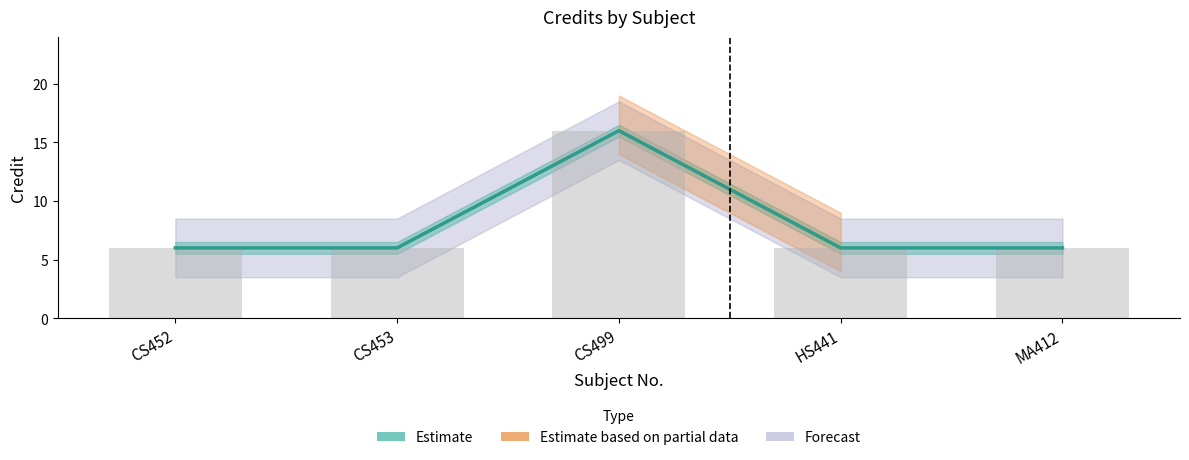

What is the label of the 1st bar from the right?

MA412